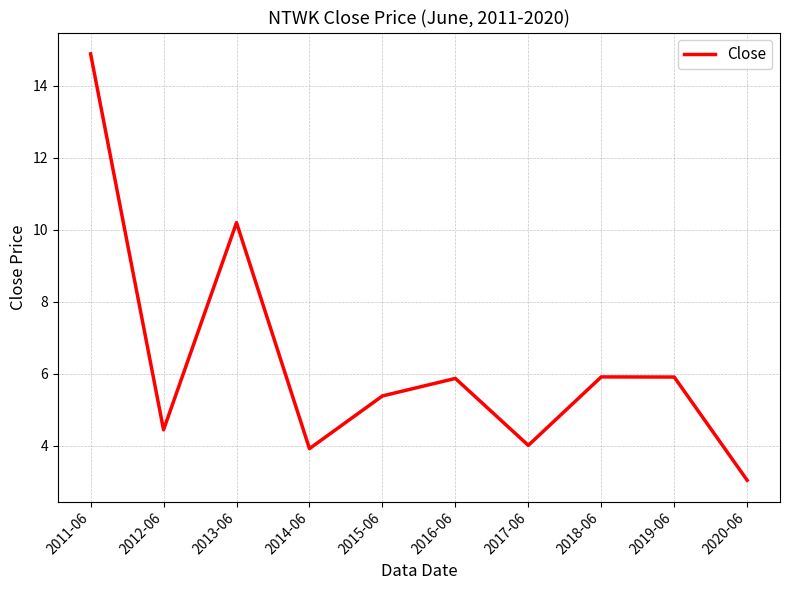

What is the greatest value displayed?

14.9